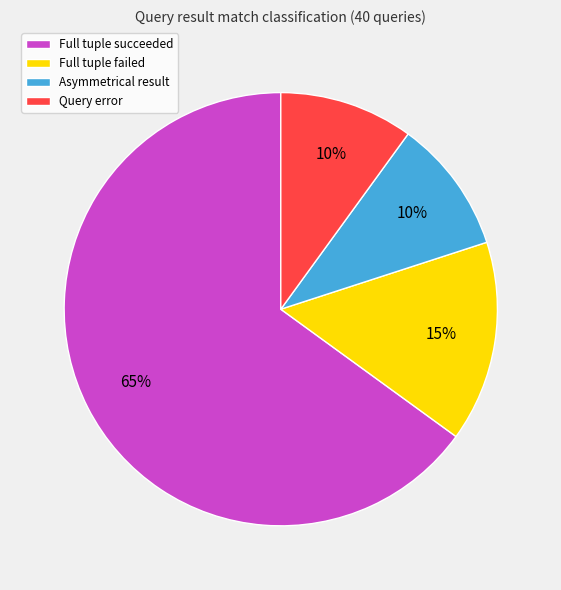

Which slice is the largest?

Full tuple succeeded